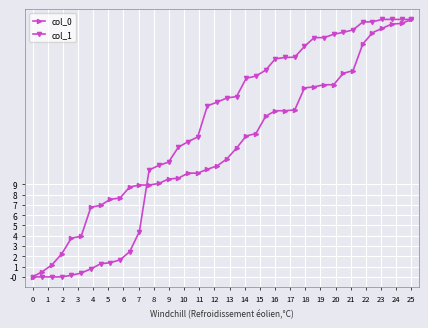

What is the value of the col_1 point at the 8th from the left?

1.3